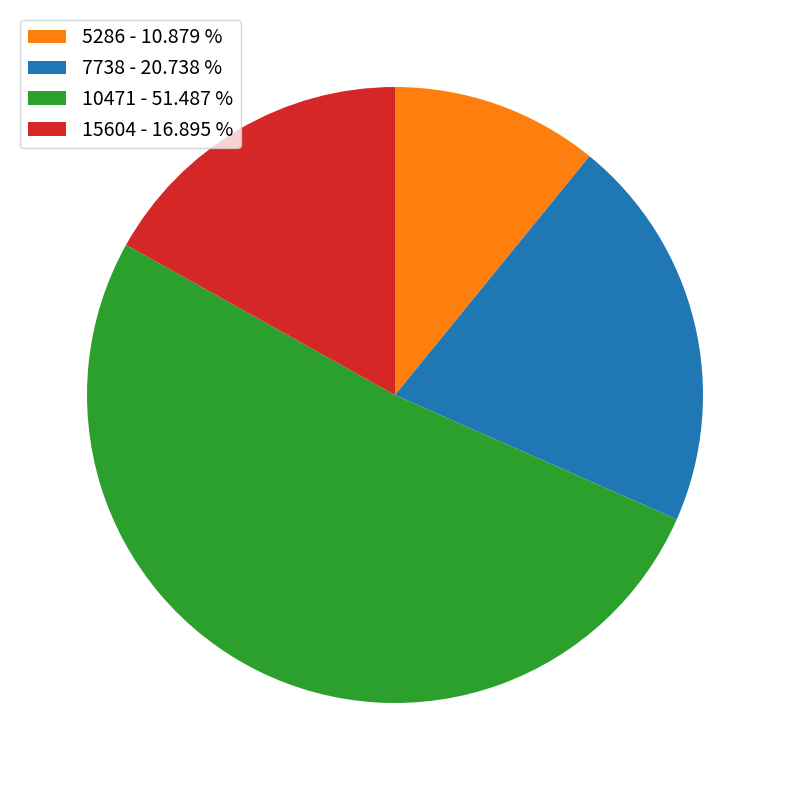

How many slices are in this pie chart?

4